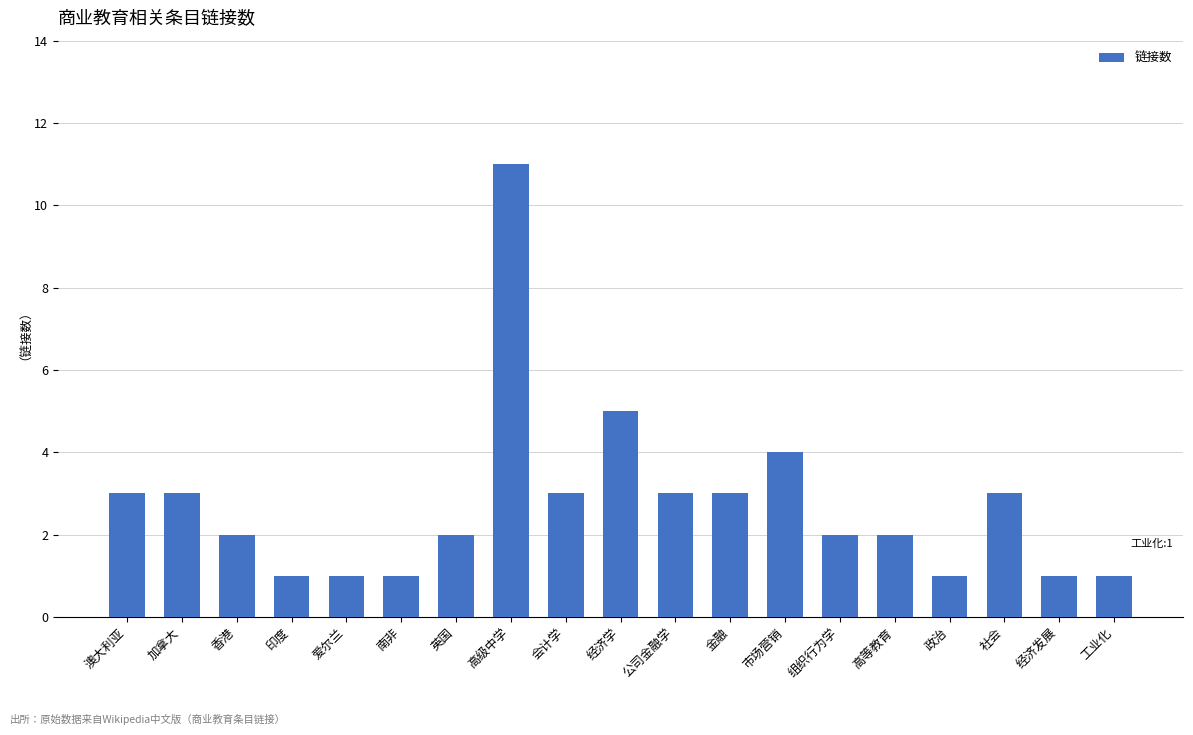

What is the sum of the values at 澳大利亚 and 高级中学?

14